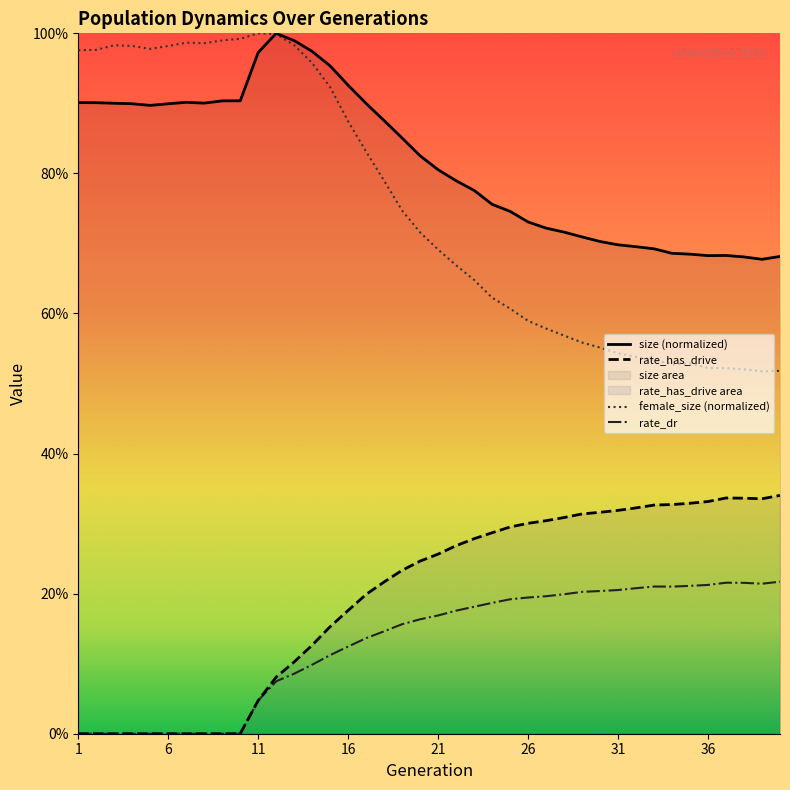

What is the difference between the maximum and minimum values in the rate_dr series?

0.2